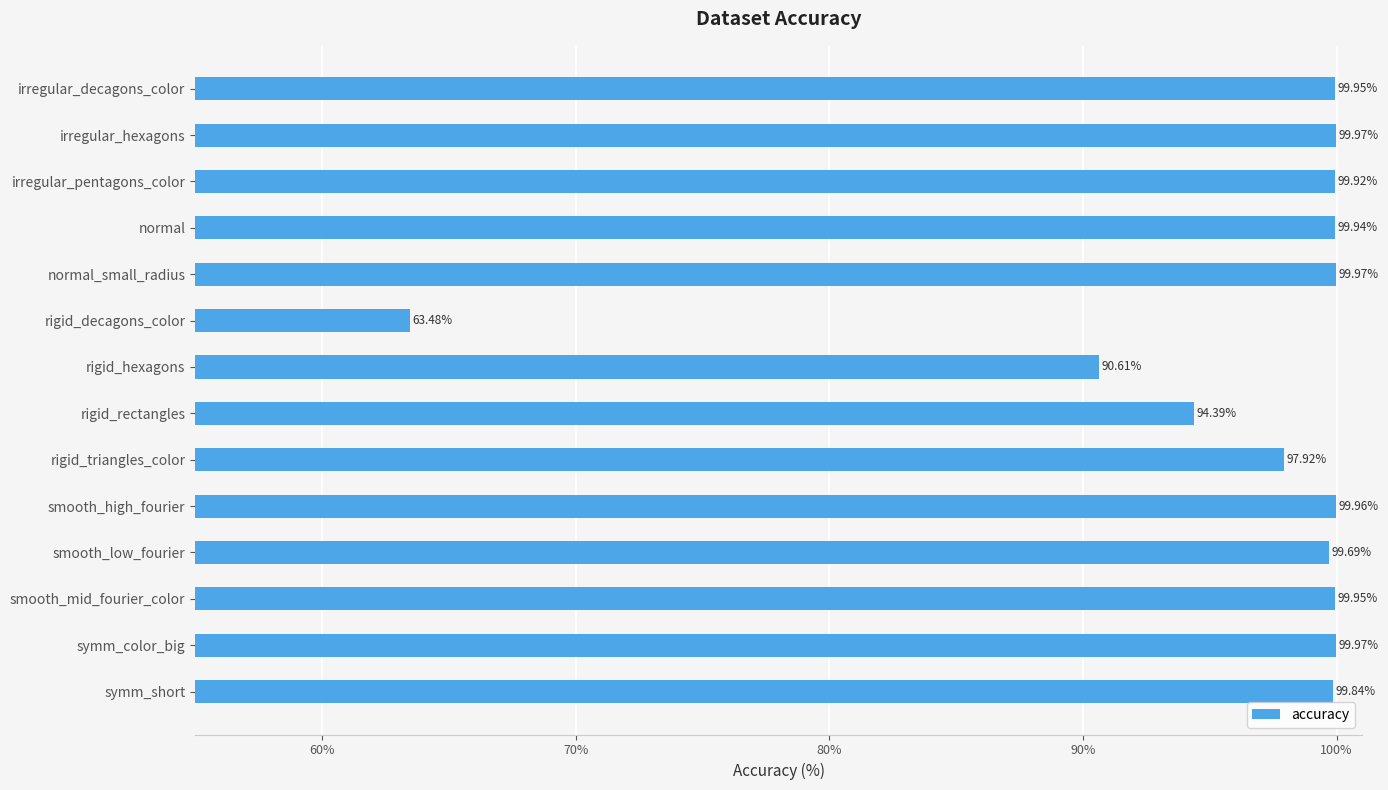

Which category has the lowest value across all series?

rigid_decagons_color